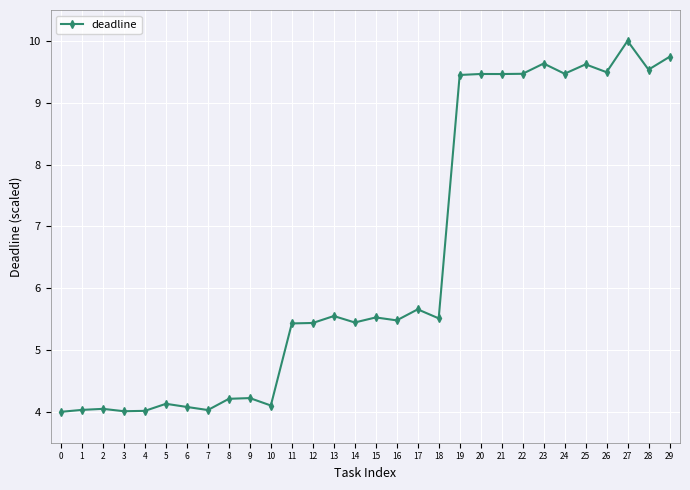

Between 5 and 2, which is larger?

5